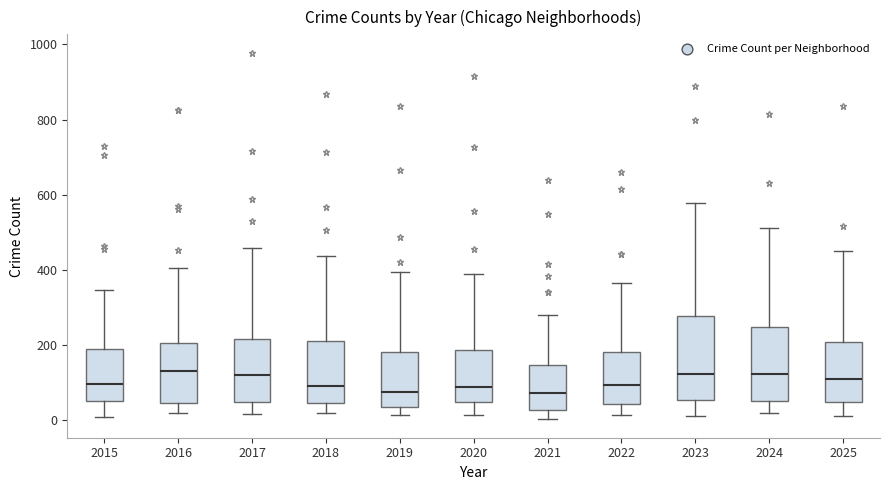

Comparing the boxes themselves (not the whiskers), which one is the tallest?

2023